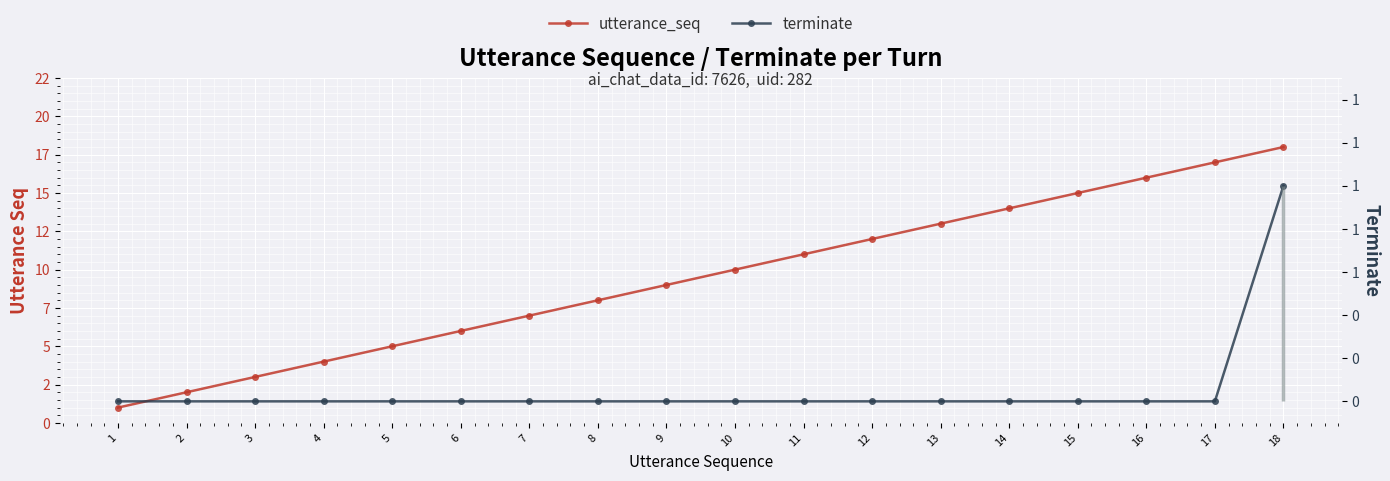

Where is terminate nearest to the value 0?

1